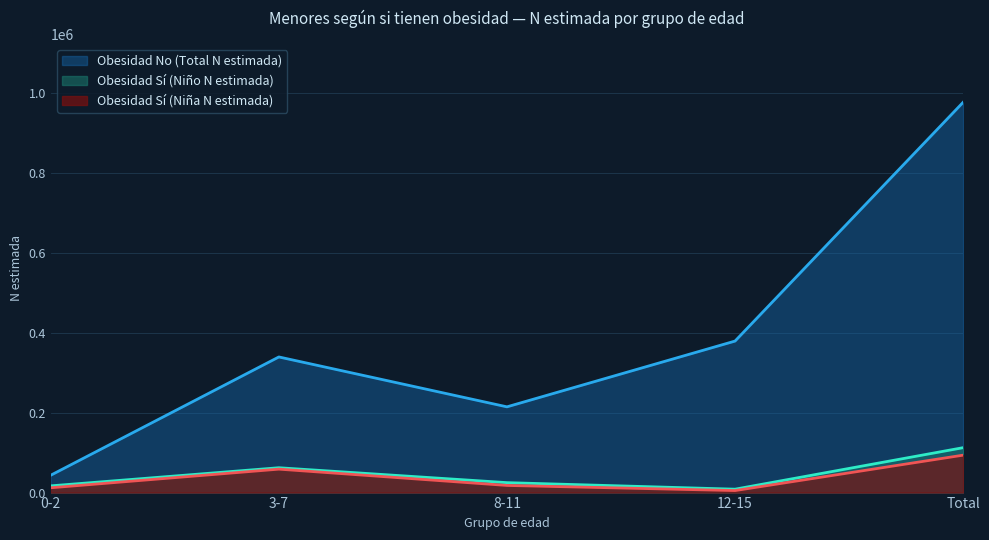

Where does the Obesidad No (Total N estimada) series first go above 339650?

12-15